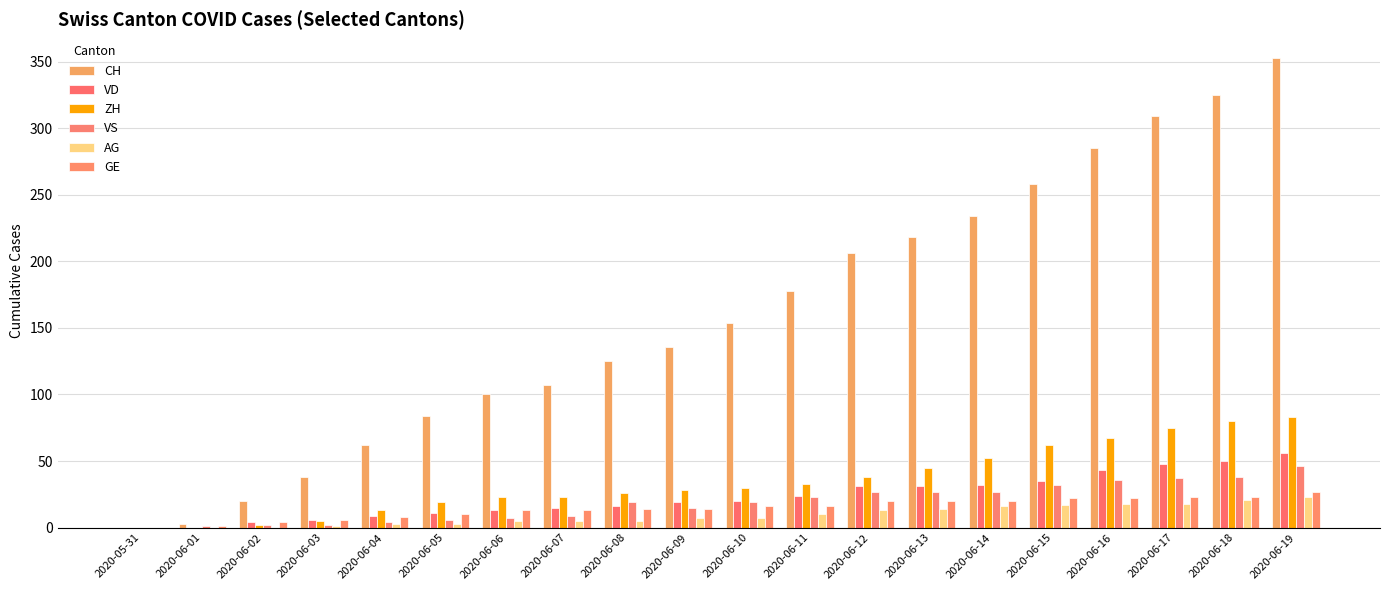

What is the sum of the ZH values at 2020-06-14 and 2020-06-11?

85